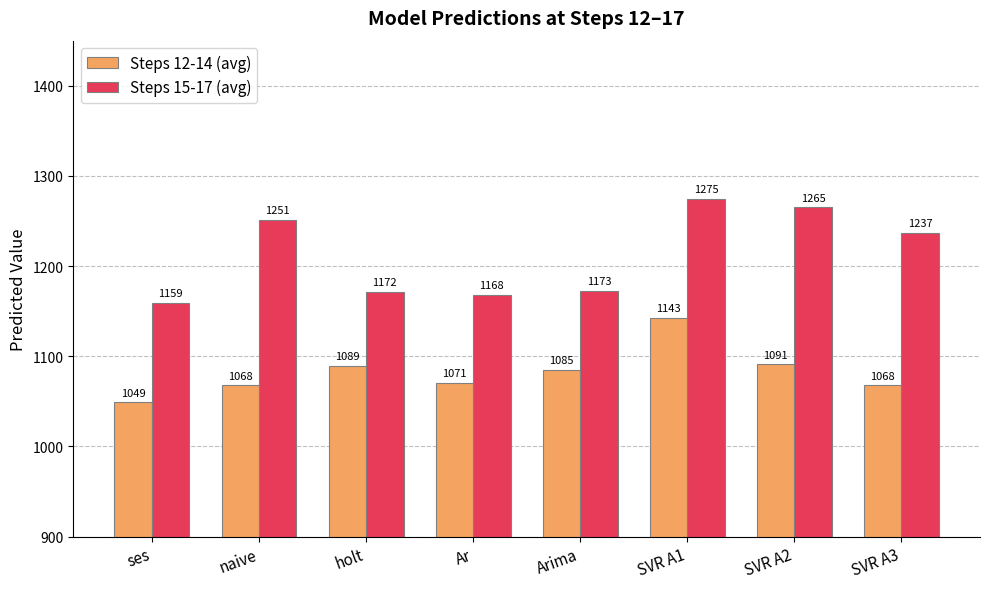

At which label does Steps 12-14 (avg) reach its minimum?

ses